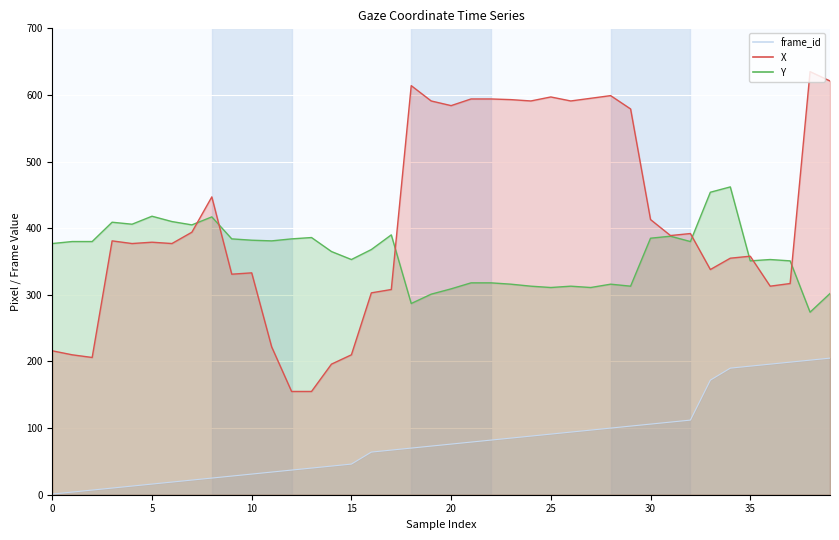

At which label does frame_id reach its peak?

39